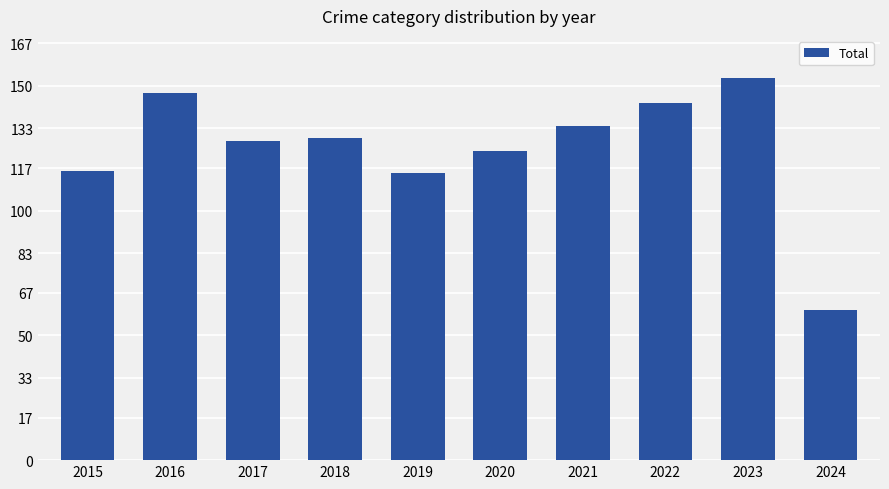

What is the approximate value at 2018, to the nearest 10?

130